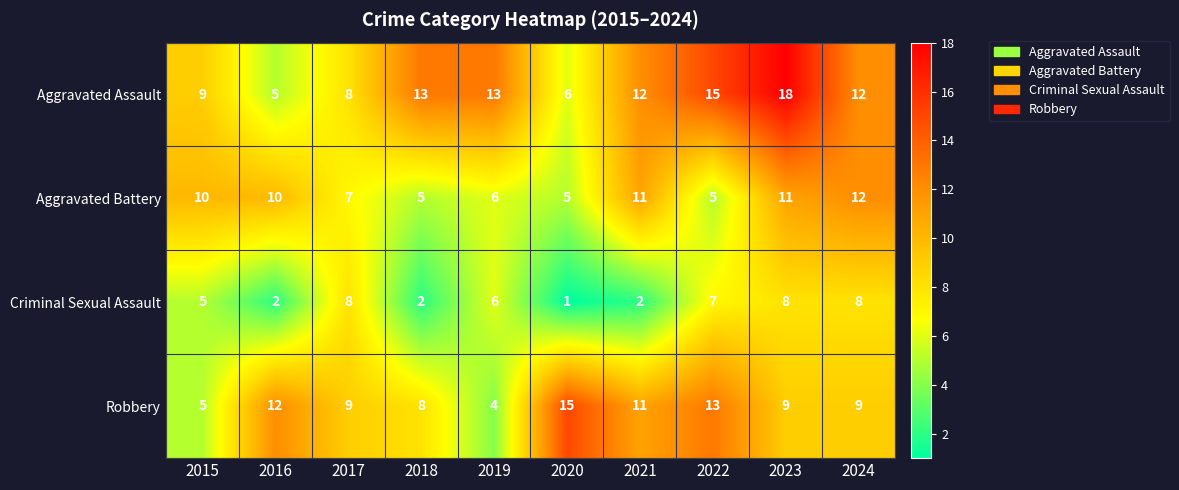

Which series changed the most between 2015 and 2024?

Robbery